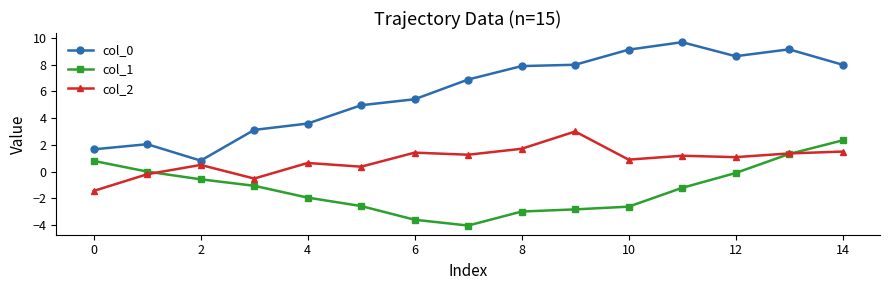

Is this an area chart (filled region under the line)?

No